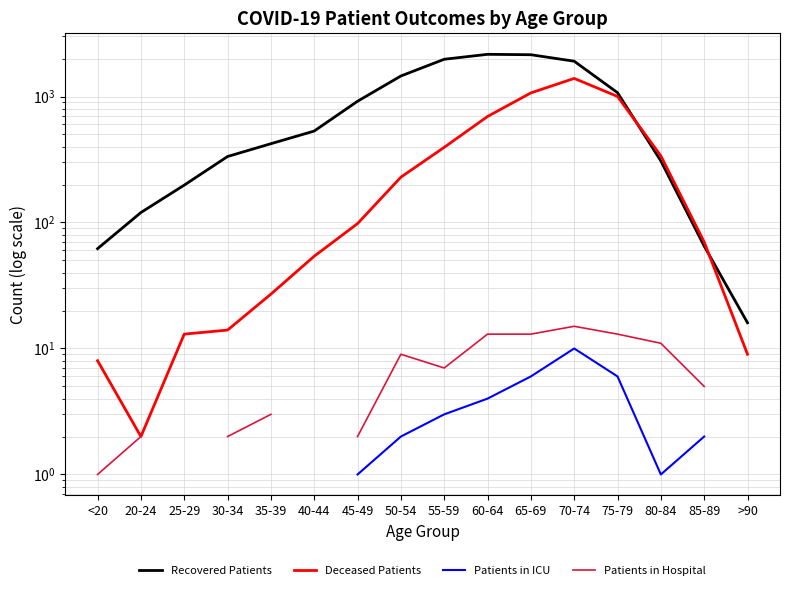

What are all the series names shown in the legend?

Recovered Patients, Deceased Patients, Patients in ICU, Patients in Hospital